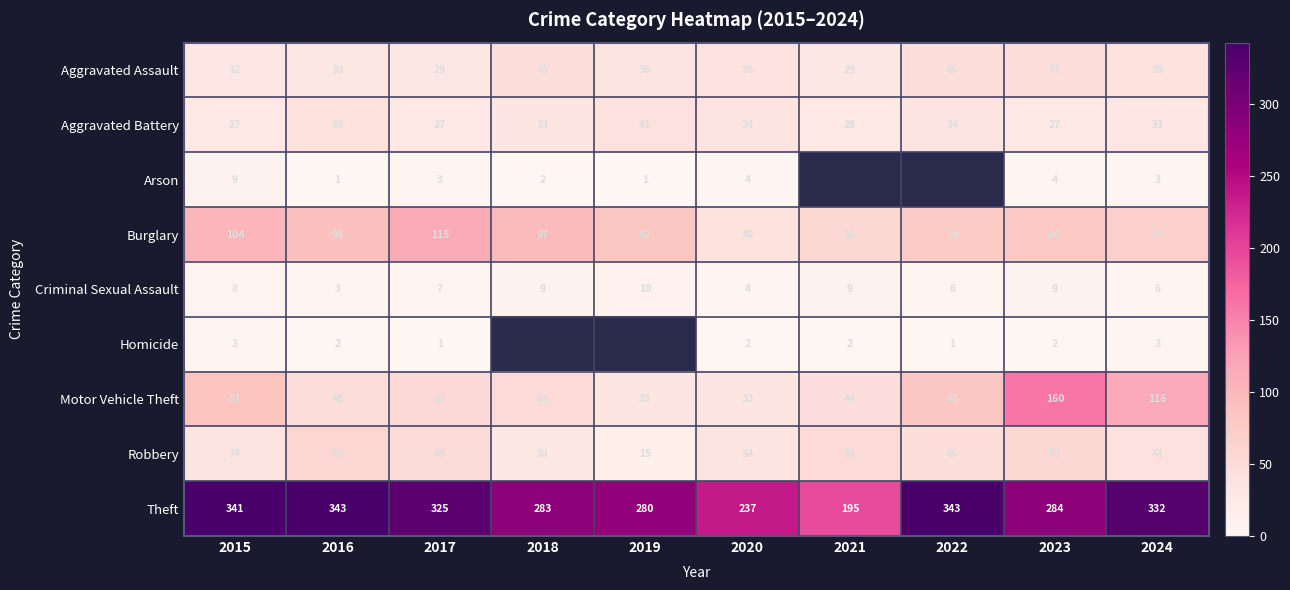

What is the maximum value shown in the chart?

343.0